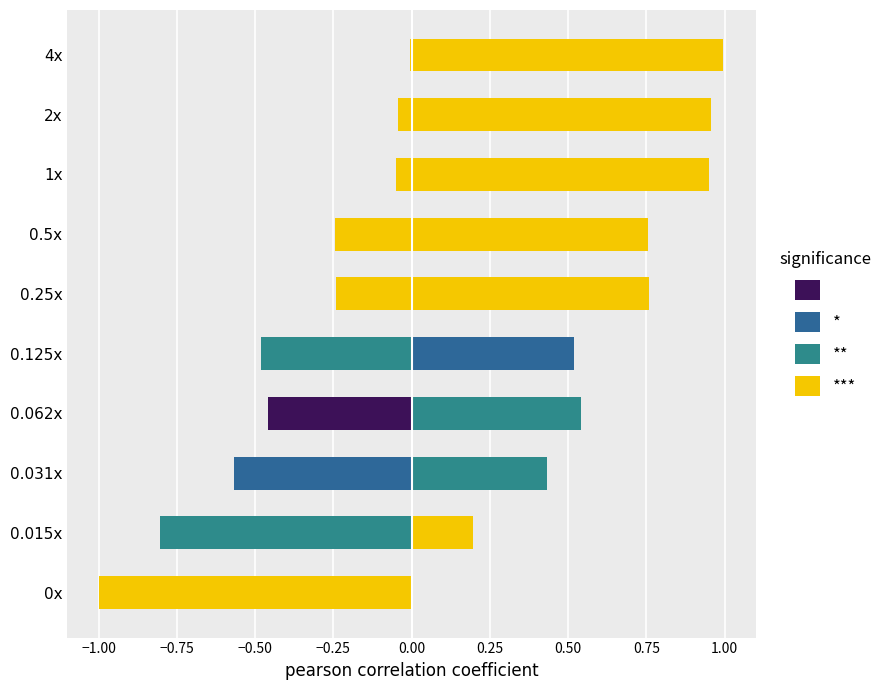

Does the chart contain stacked bars?

No